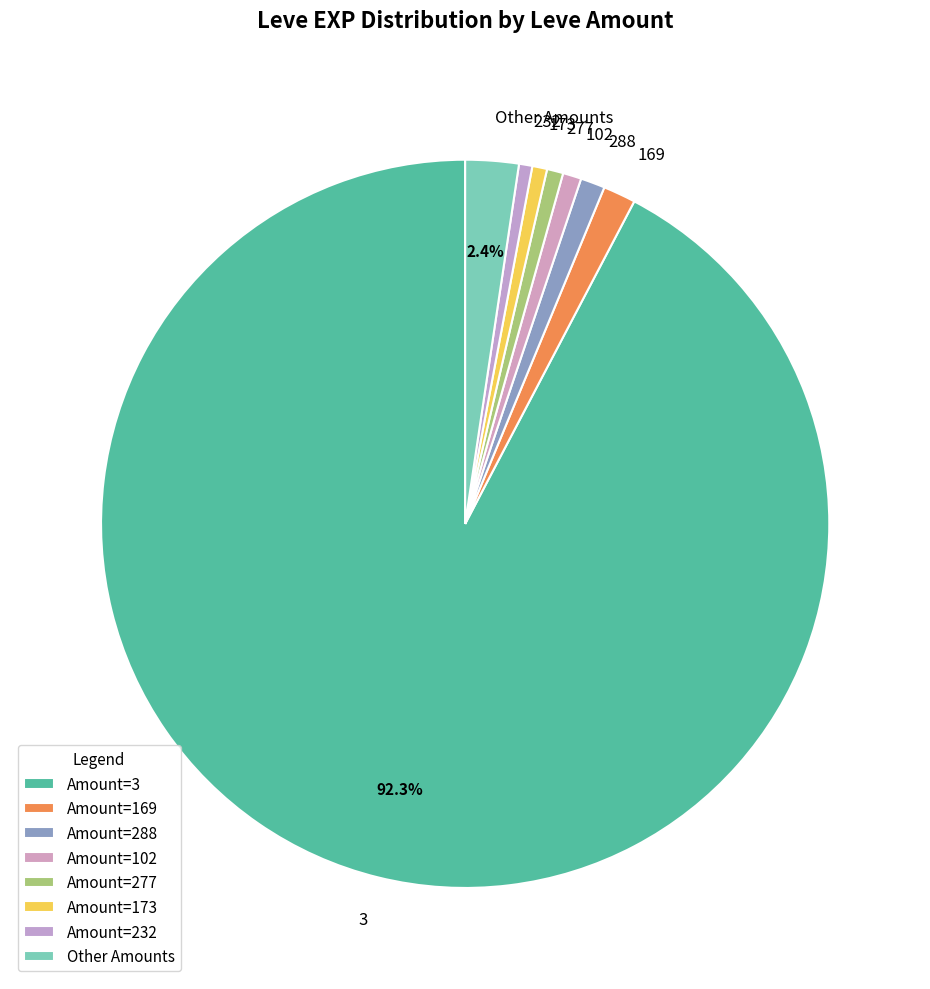

How much of the chart is everything except 3?

7.7%